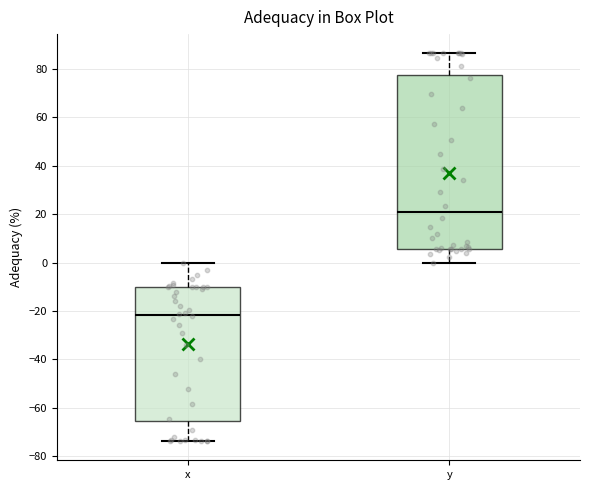

Which box has the highest median line?

y